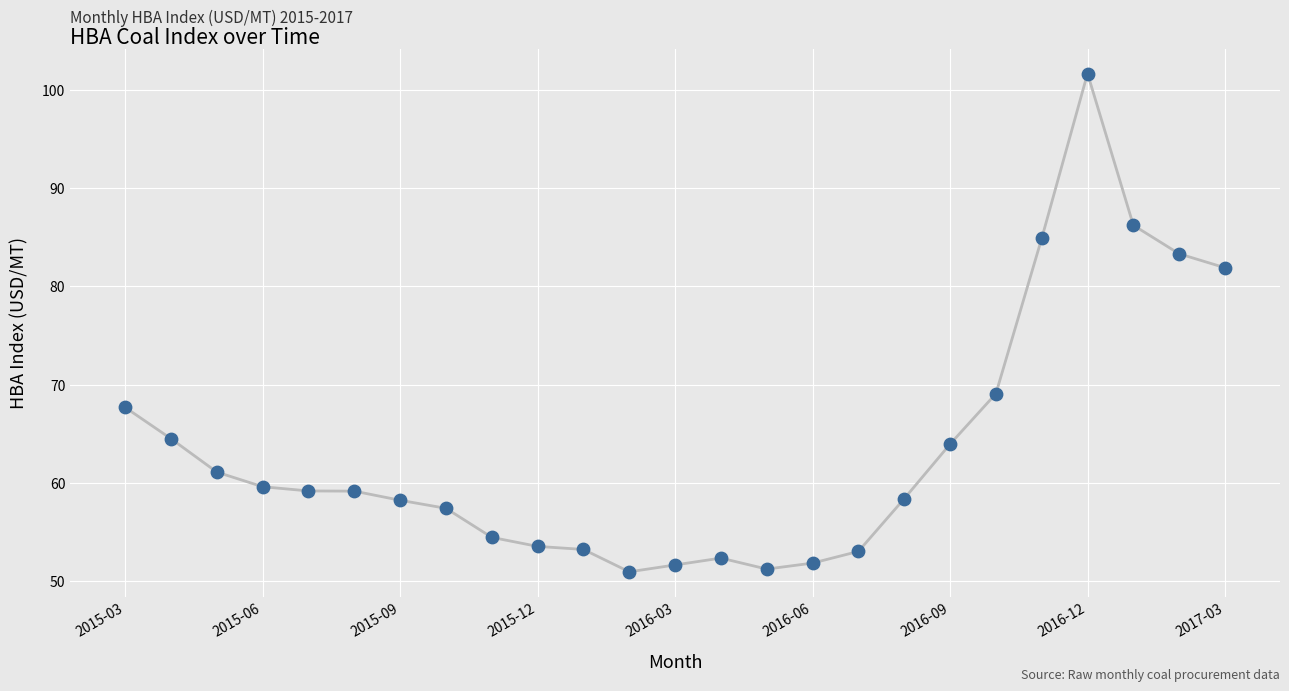

What is the difference between the maximum and minimum values?

50.8